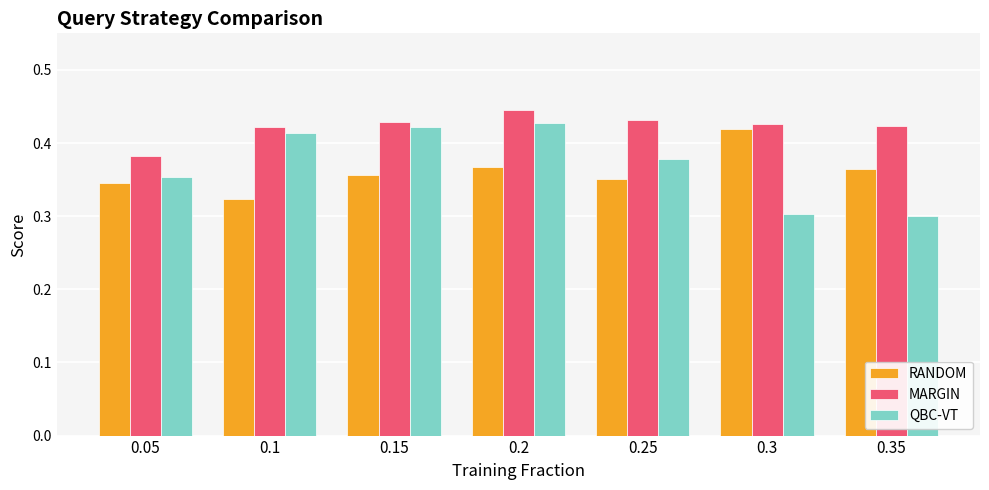

How many data points does each series have?

7